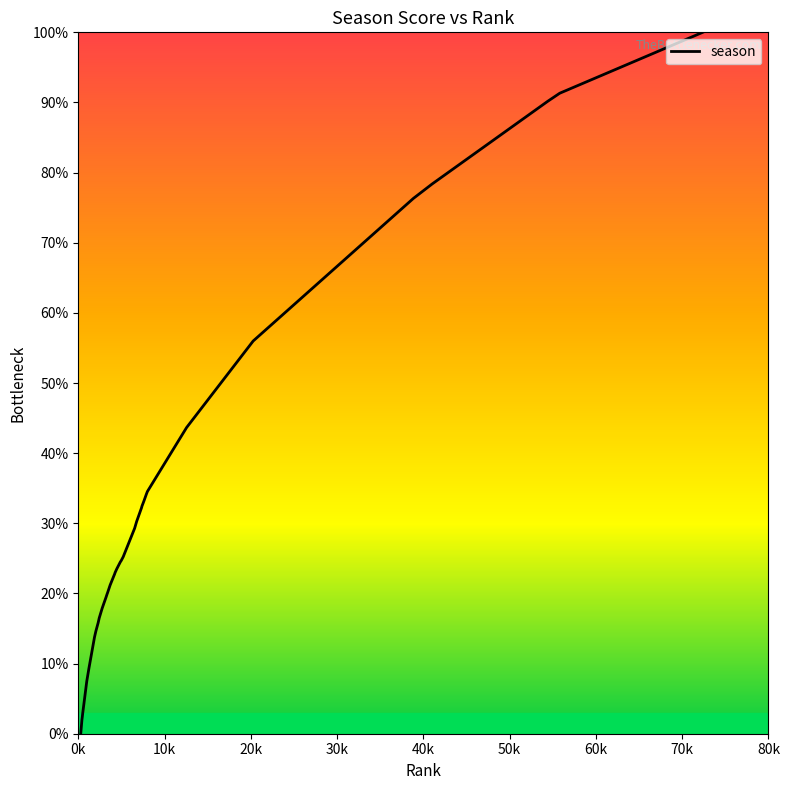

What is the maximum value shown in the chart?

100.0